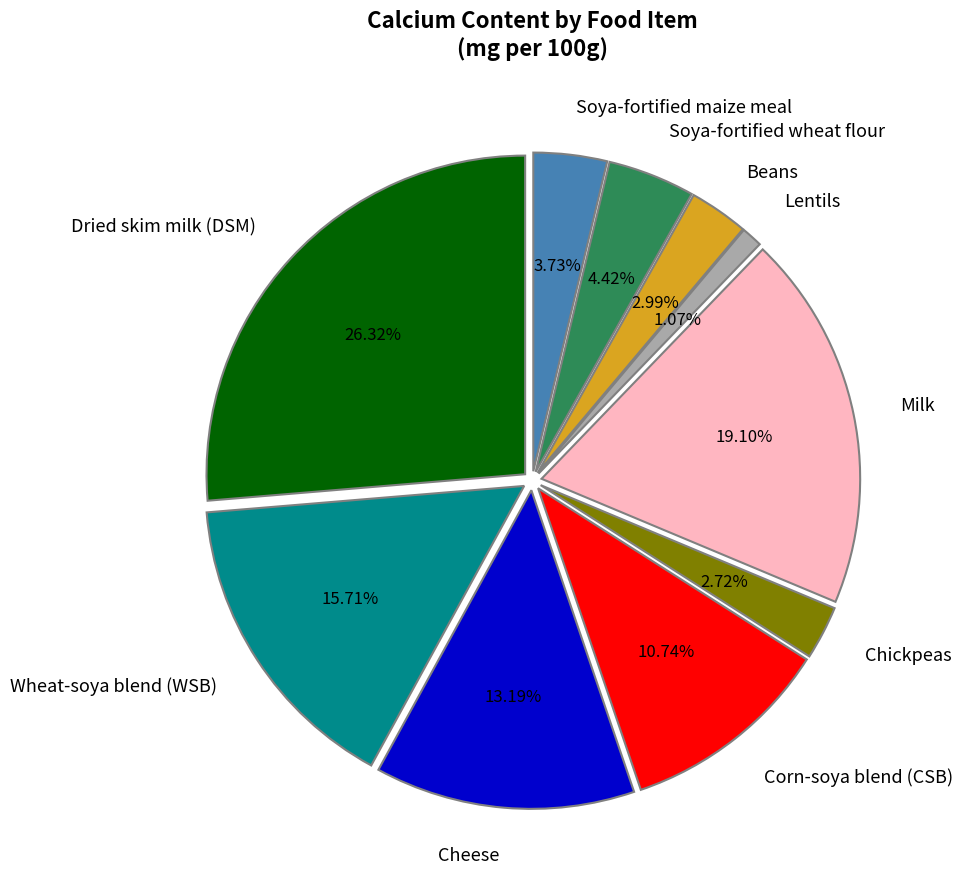

Is there a majority slice in this chart?

No